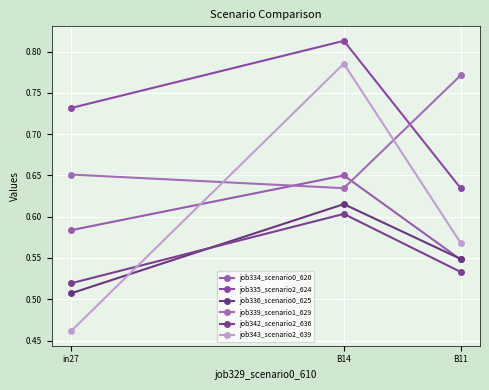

What is the difference between the maximum and minimum values in the job342_scenario2_636 series?

0.1